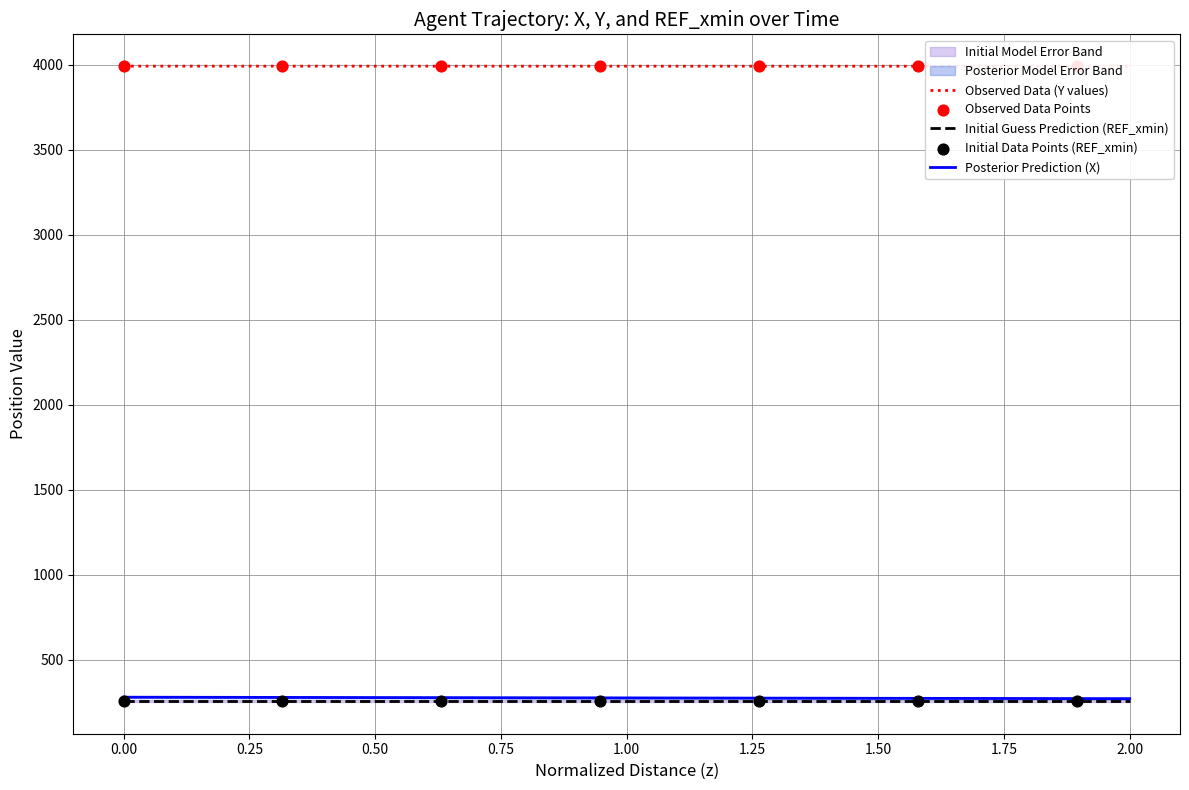

What is the maximum value for Initial Guess Prediction (REF_xmin)?

257.3